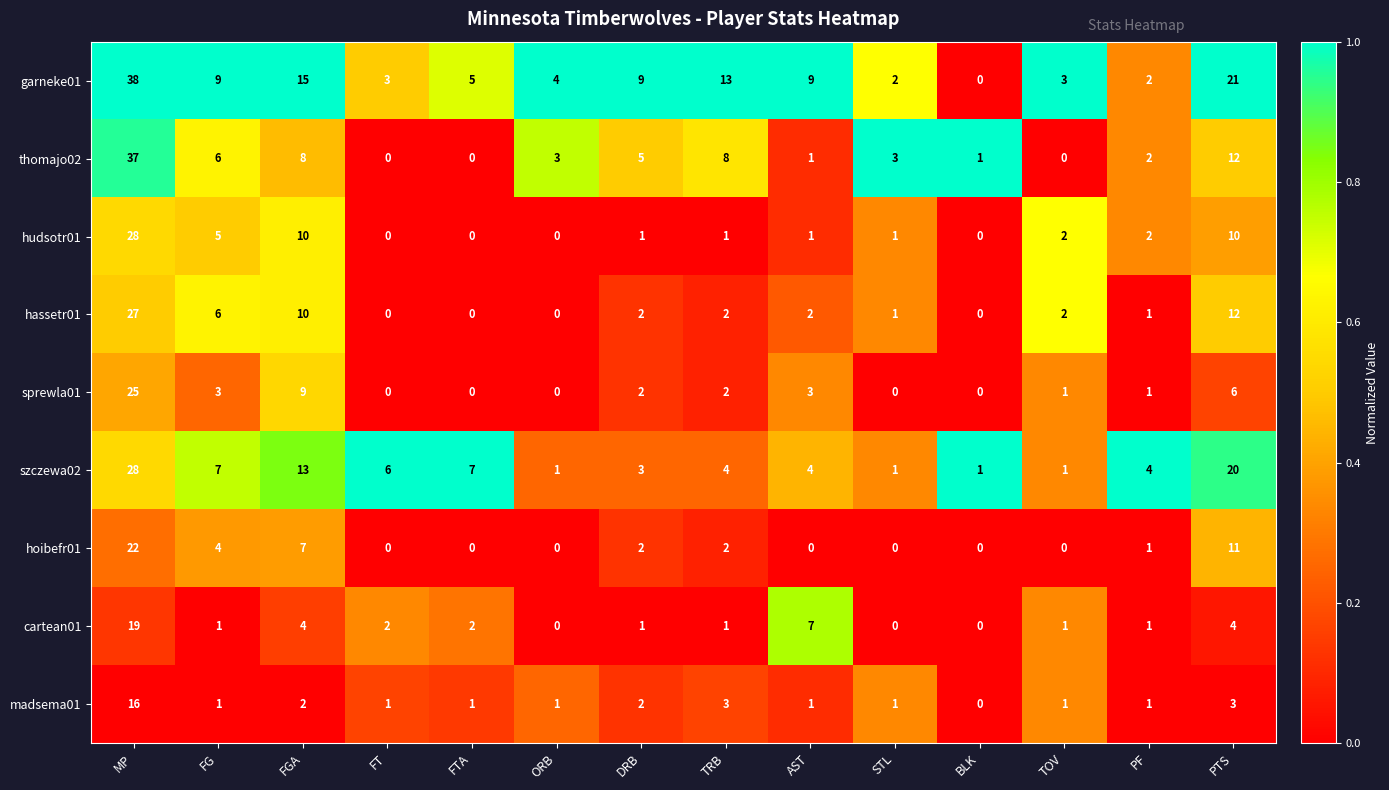

The value of szczewa02 at STL is 1. True or false?

True